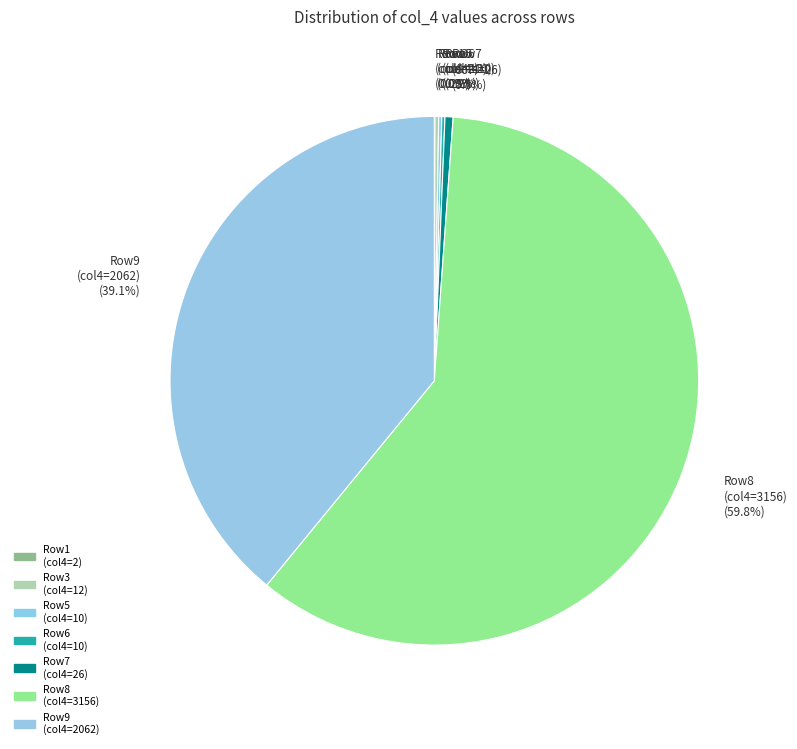

What portion of the pie excludes Row9 (col4=2062)?

60.9%